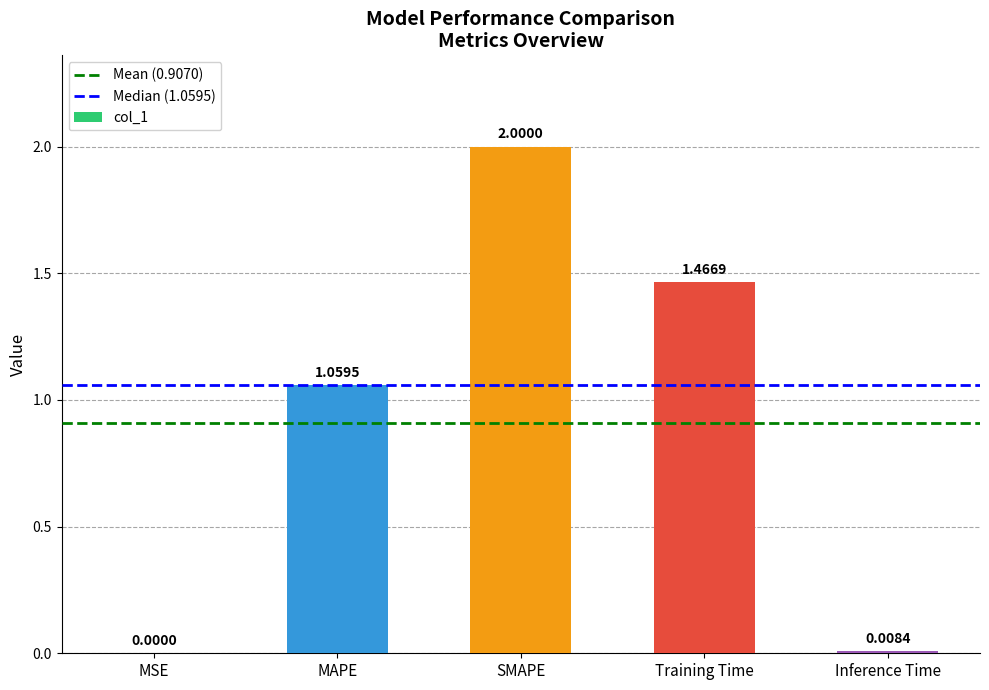

Approximately how many times larger is the value at SMAPE compared to MAPE?

1.9